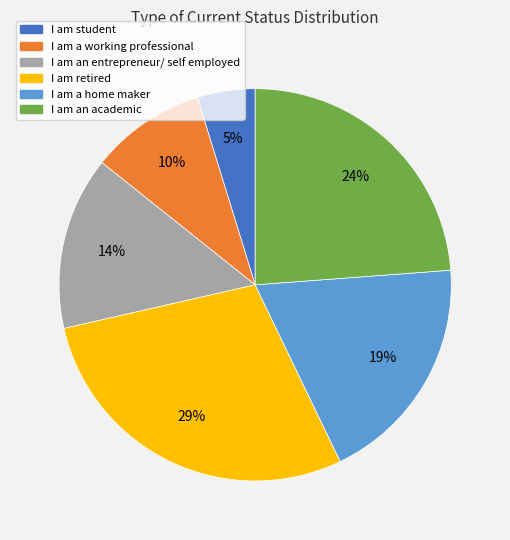

The I am a working professional slice represents 10% of the pie. True or false?

True